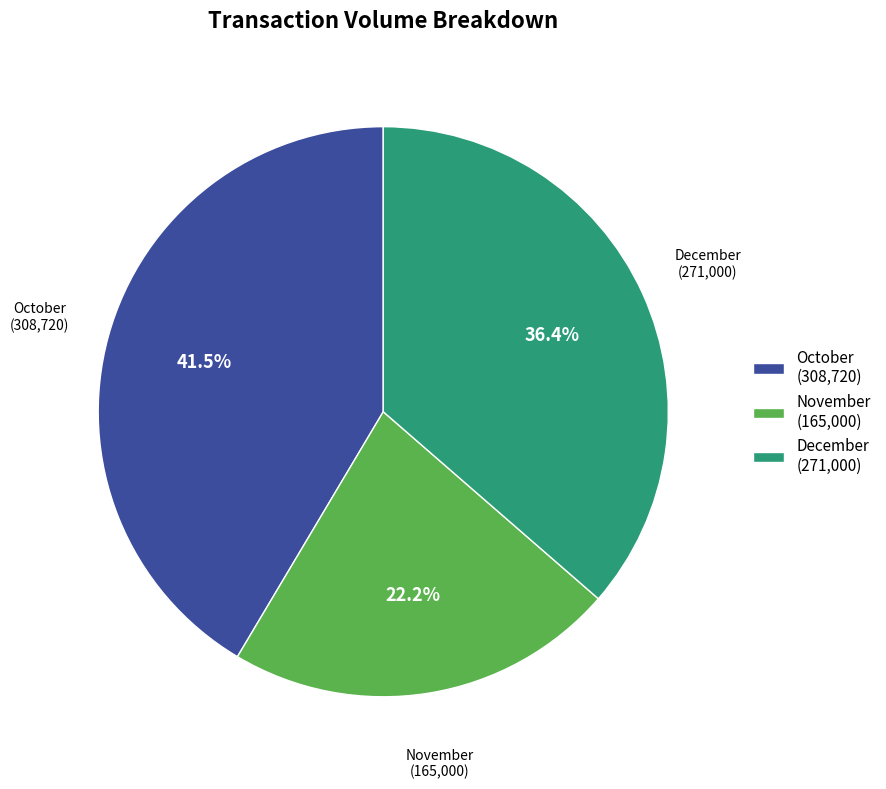

Count the number of slices in the pie.

3